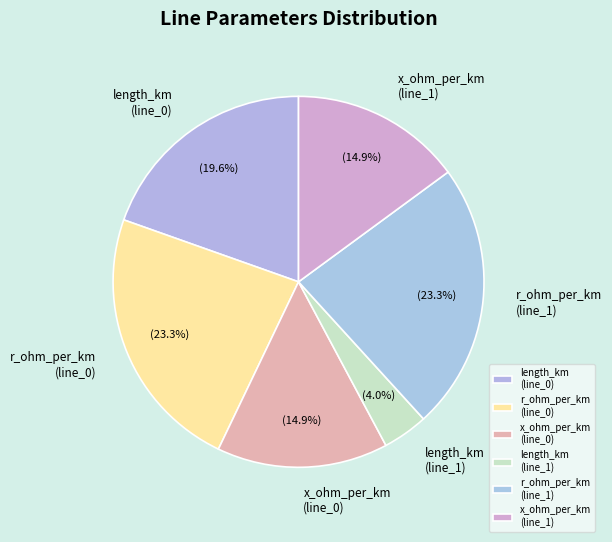

Does any single category account for the majority?

No